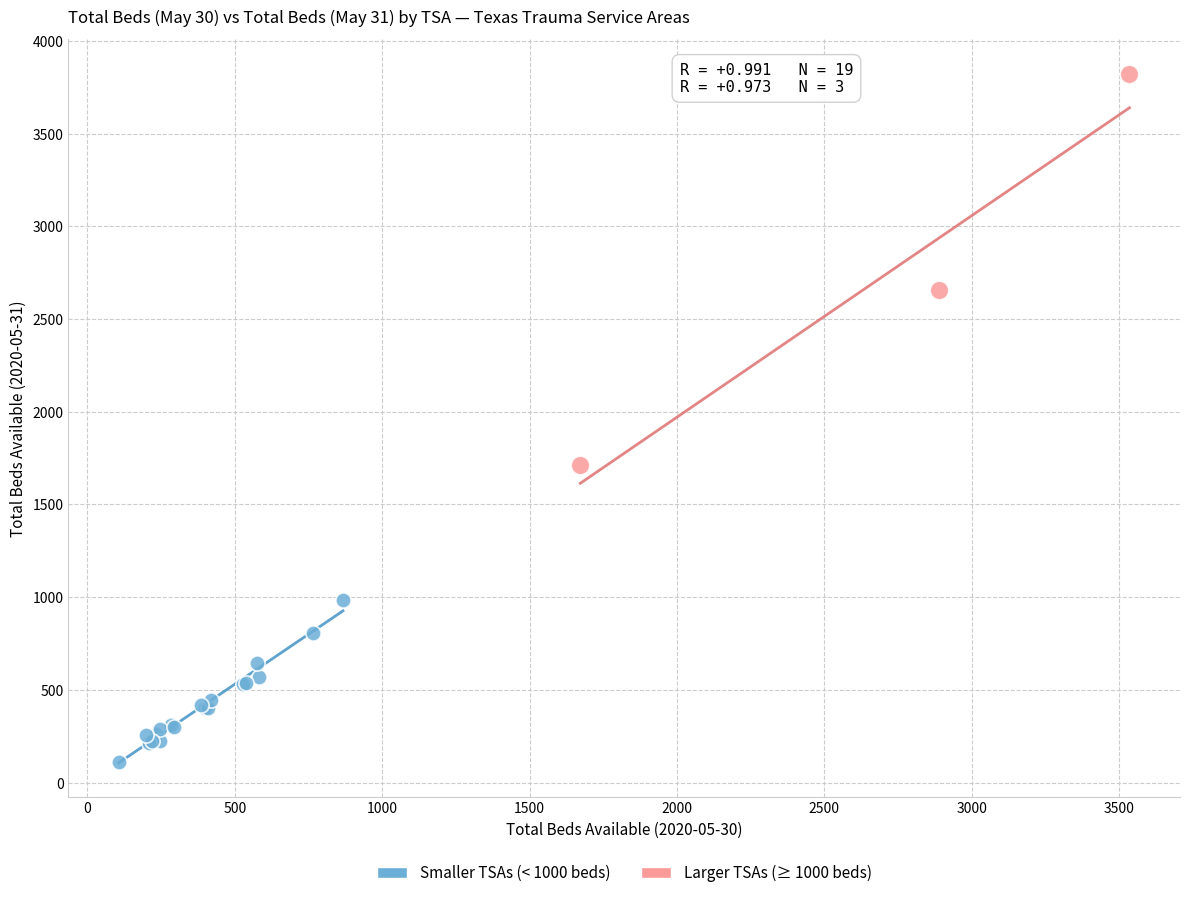

Which series has the largest Y range (max minus min)?

Larger TSAs (≥ 1000 beds)